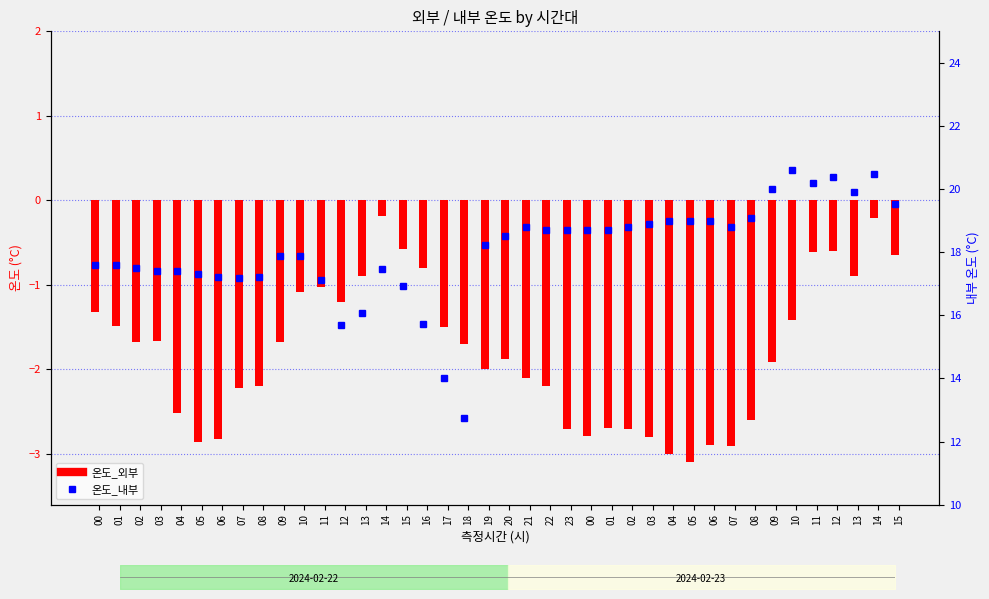

True or false: 온도_외부 has a value of -4.2 at 03.

False